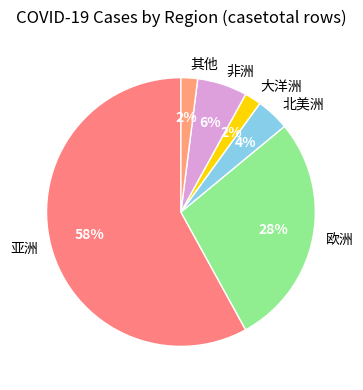

Does 亚洲 represent more than half of the total?

Yes